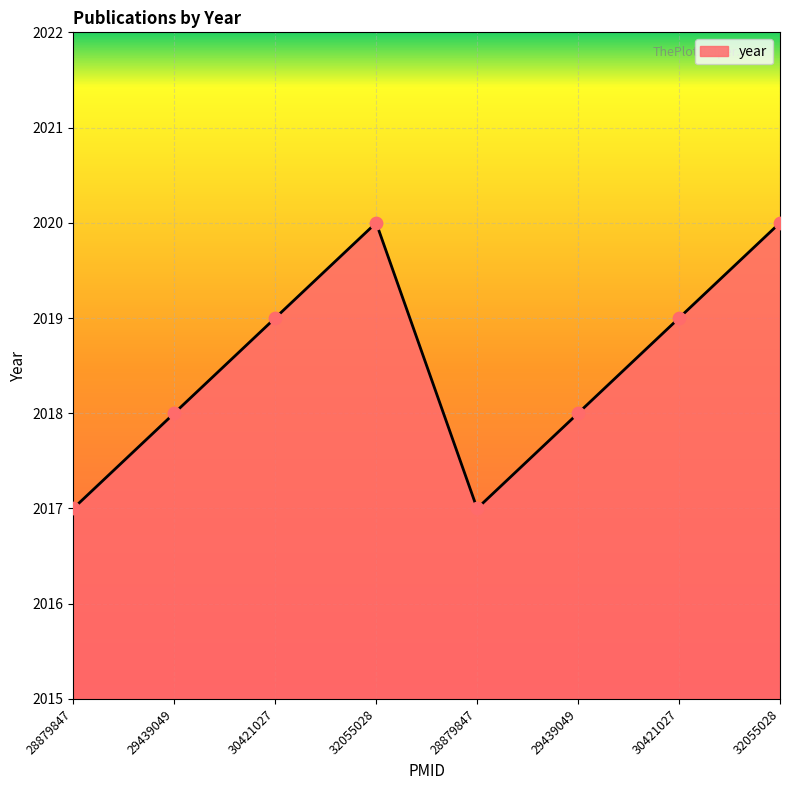

What is the change in value from 28879847 to 32055028?

+3